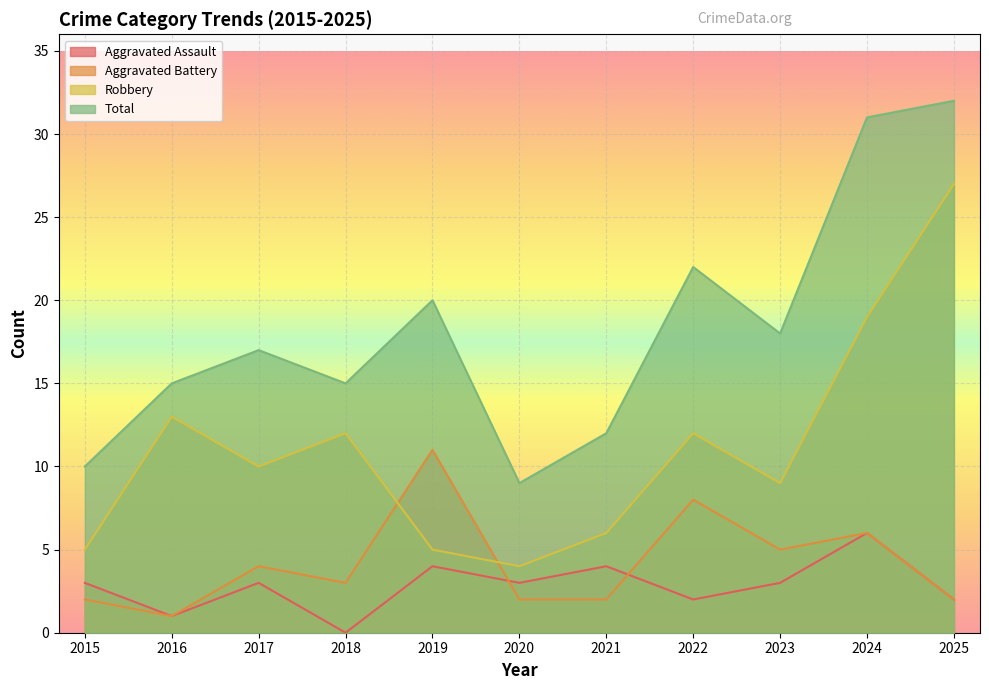

Is the value of Aggravated Assault at 2024 greater than the value of Aggravated Battery at 2019?

No